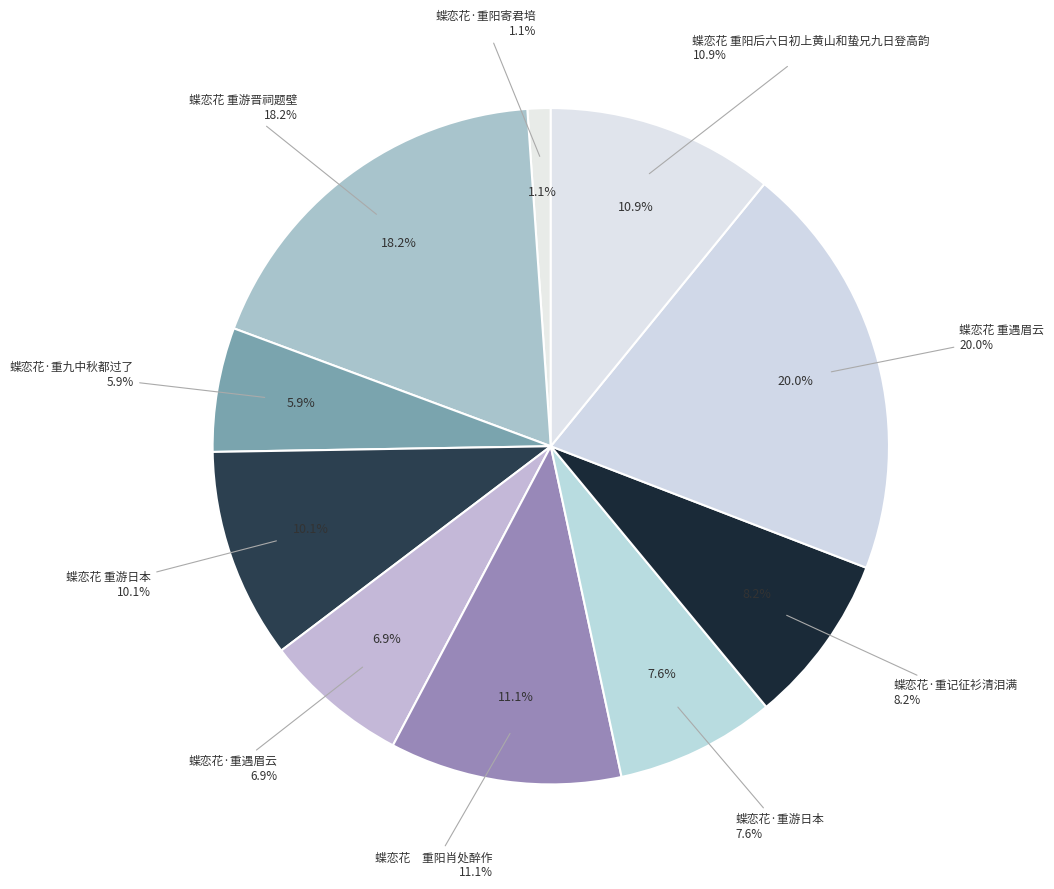

Which category has the biggest portion of the pie?

蝶恋花 重遇眉云